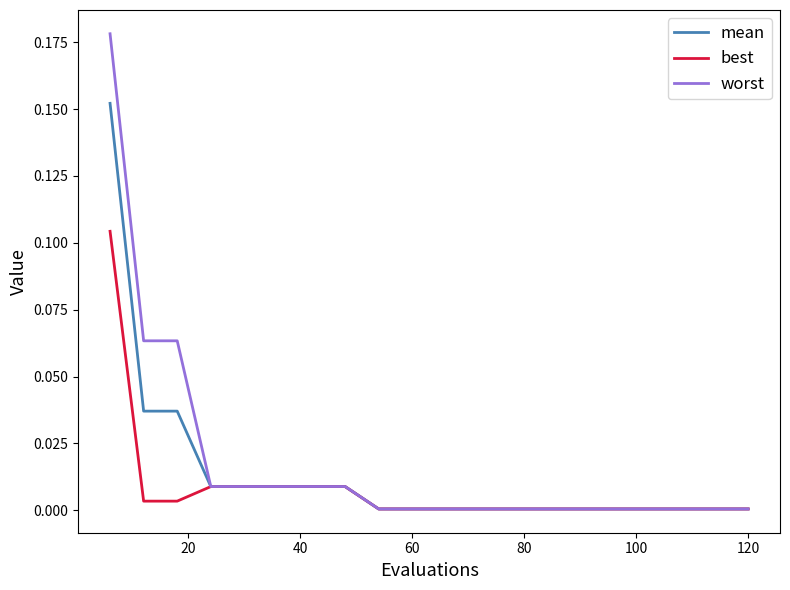

List the series in order of their peak value, lowest first.

best, mean, worst